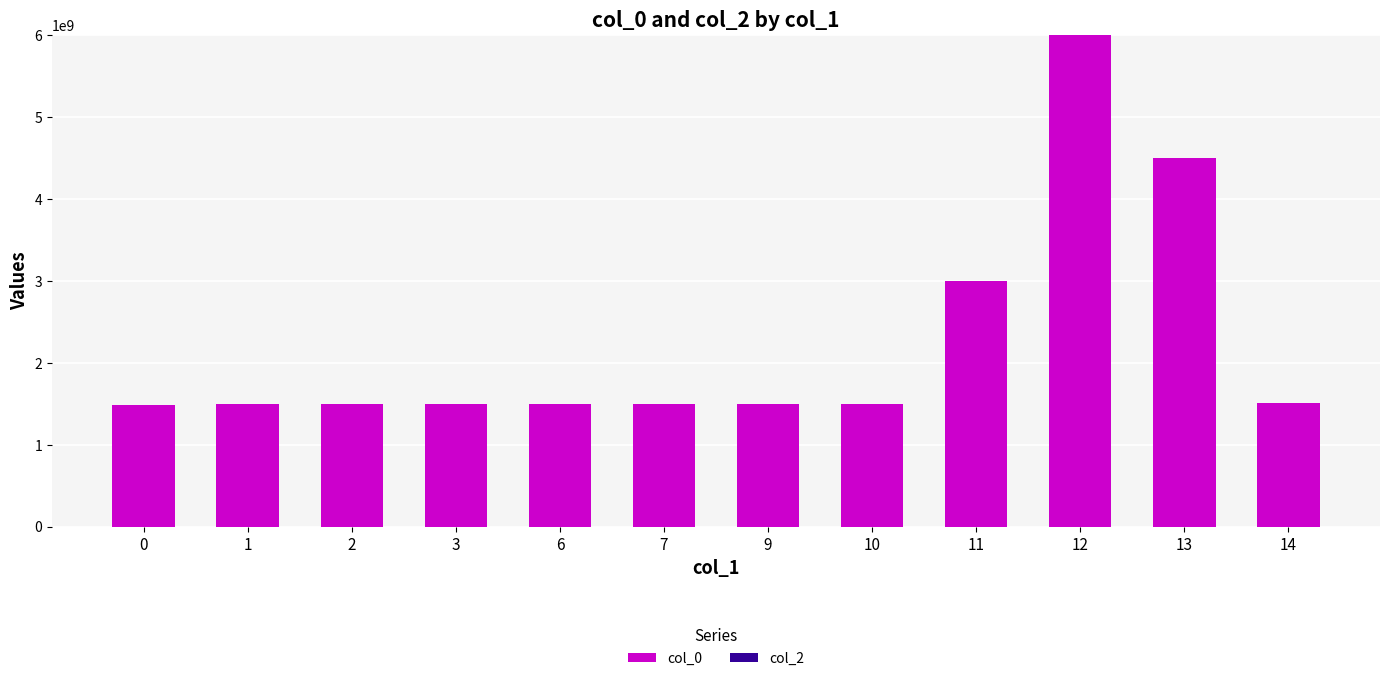

The value at 14 is 1502367766. True or false?

True